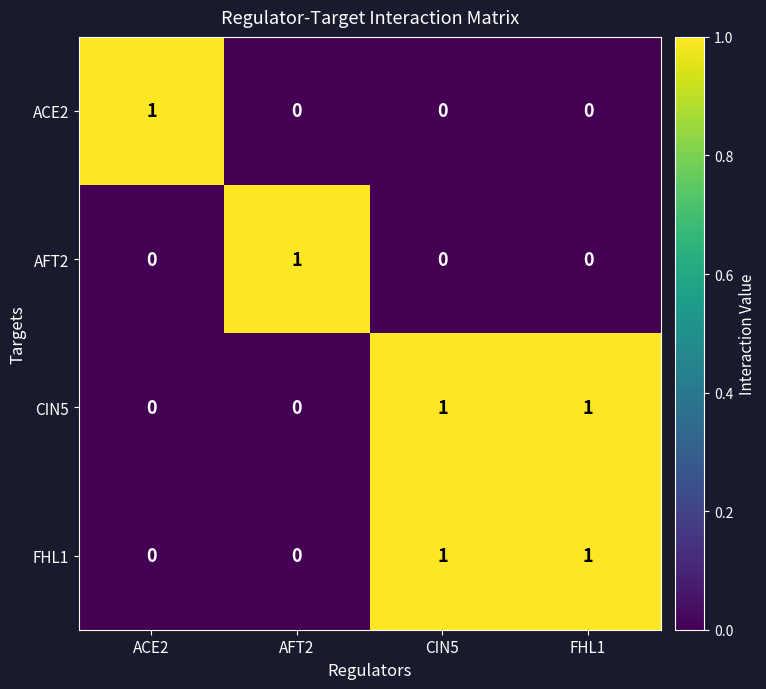

How many CIN5 values are between 0 and 1?

4